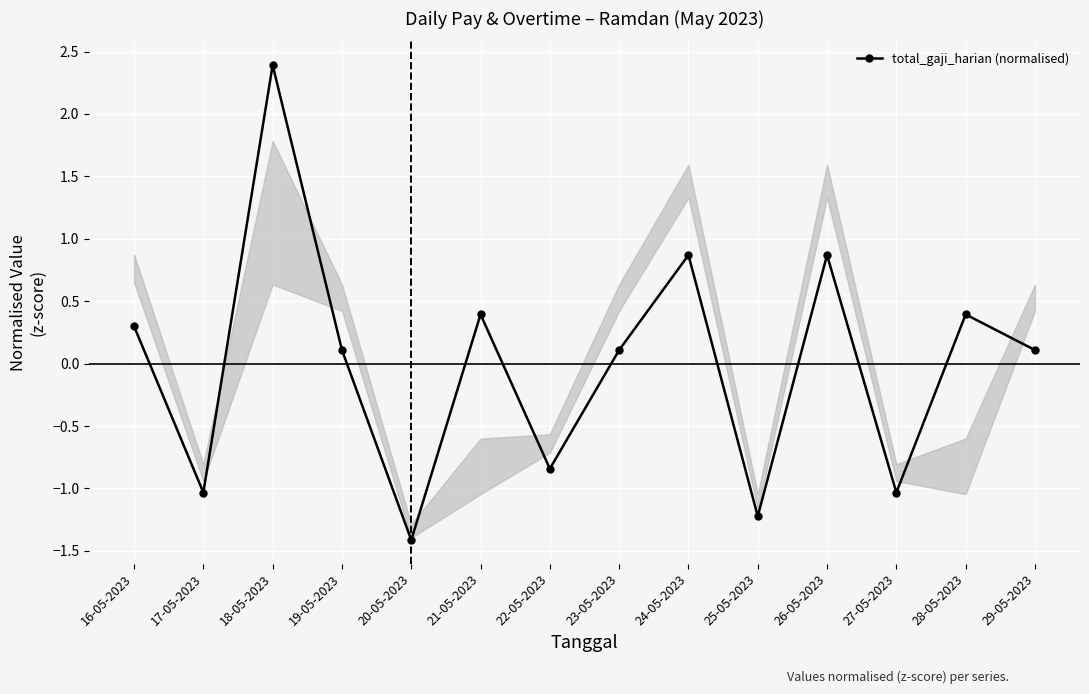

What is the label of the 8th point from the right?

22-05-2023